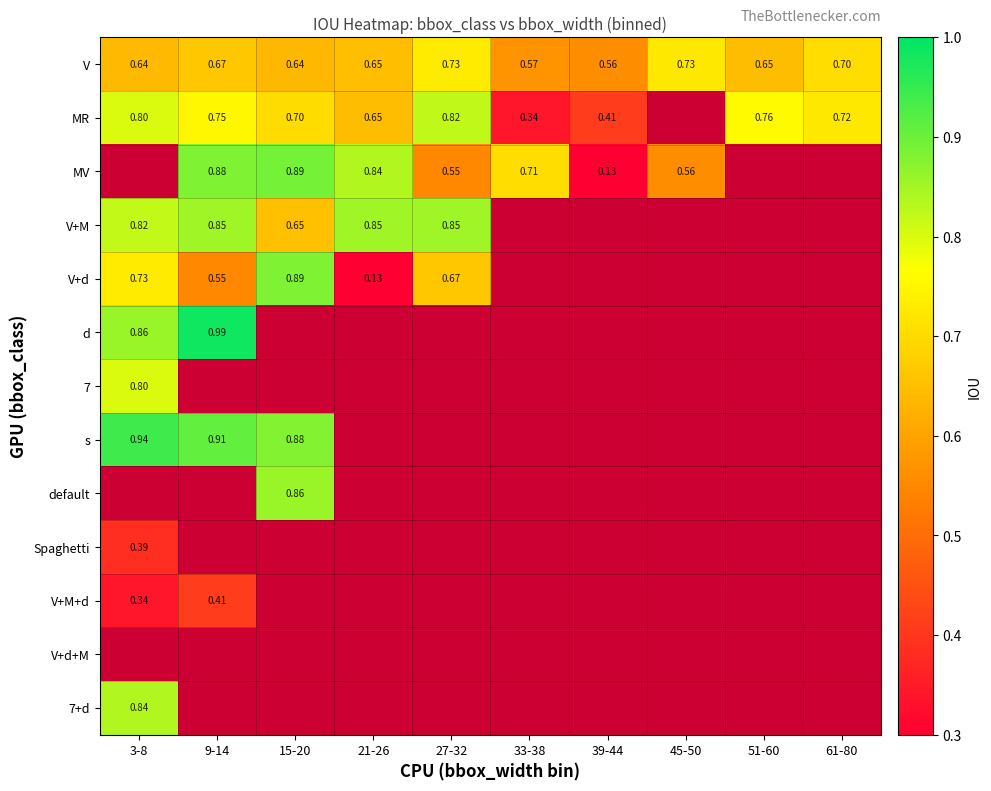

Is the value of d at 3-8 greater than the value of MR at 9-14?

Yes